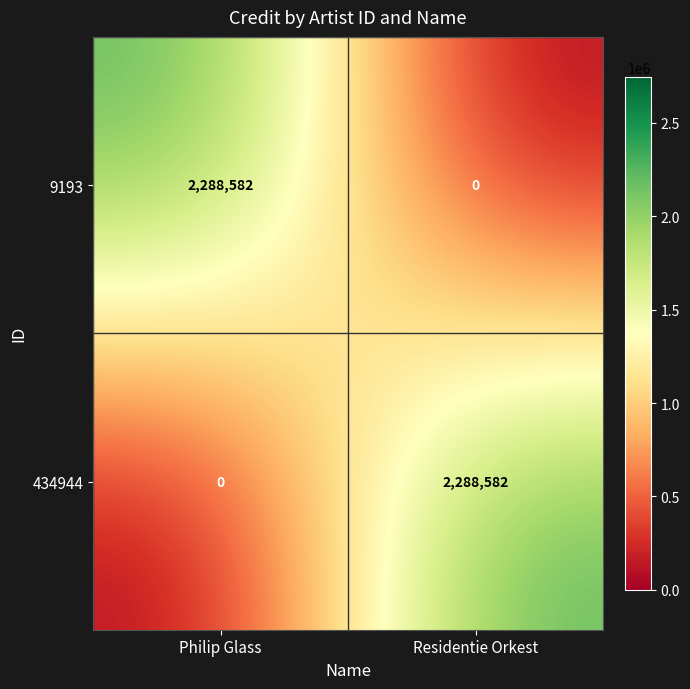

Reading left to right, list all the values displayed in this chart.

9193: Philip Glass=2288582	Residentie Orkest=0
434944: Philip Glass=0	Residentie Orkest=2288582